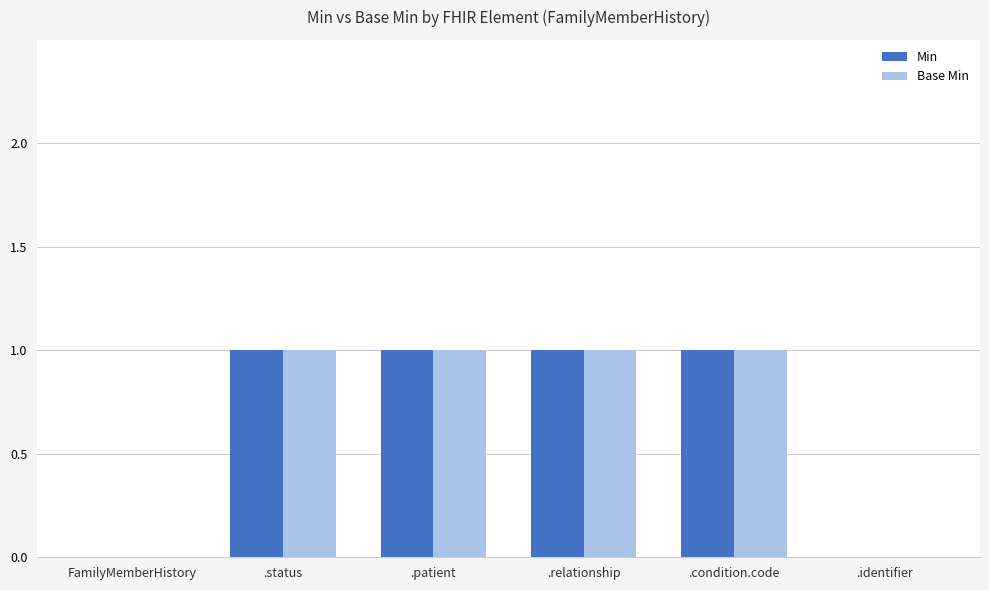

Is the value of Min at .patient greater than the value of Base Min at .identifier?

Yes